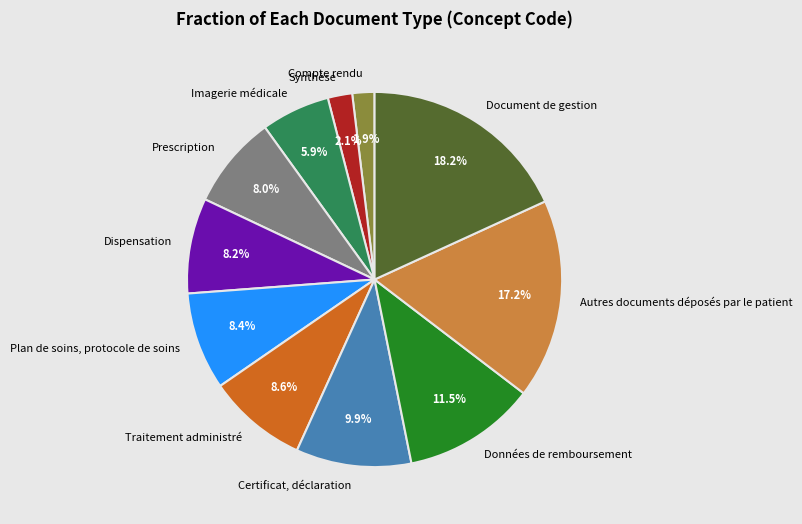

Is it true that Imagerie médicale is 6% of the pie?

True